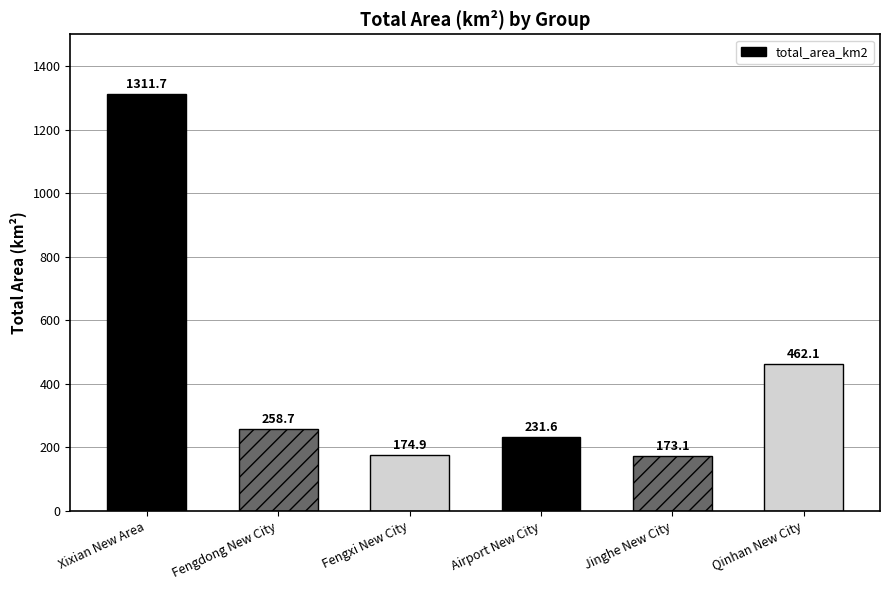

True or false: the data shows 173.1 at Jinghe New City.

True